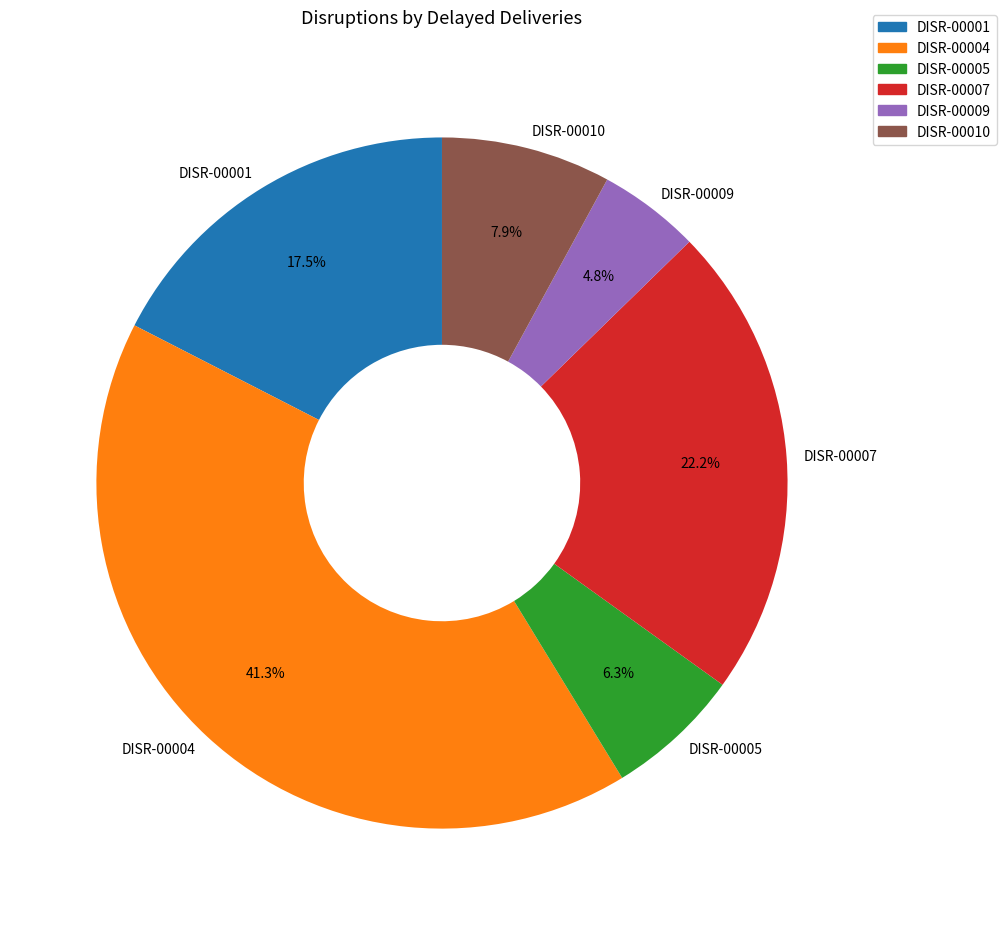

To the nearest percent, what is the combined percentage of DISR-00004 and DISR-00001?

59%